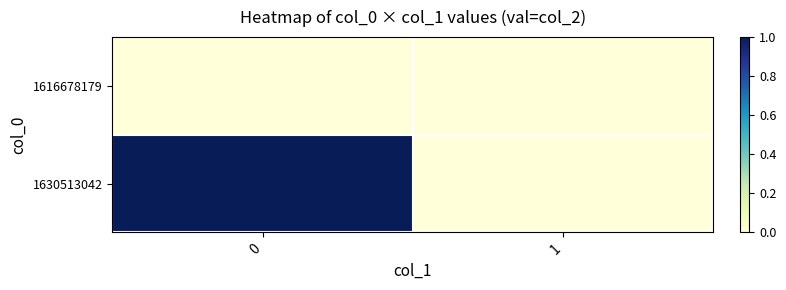

Which series changed the most between 0 and 1?

1630513042